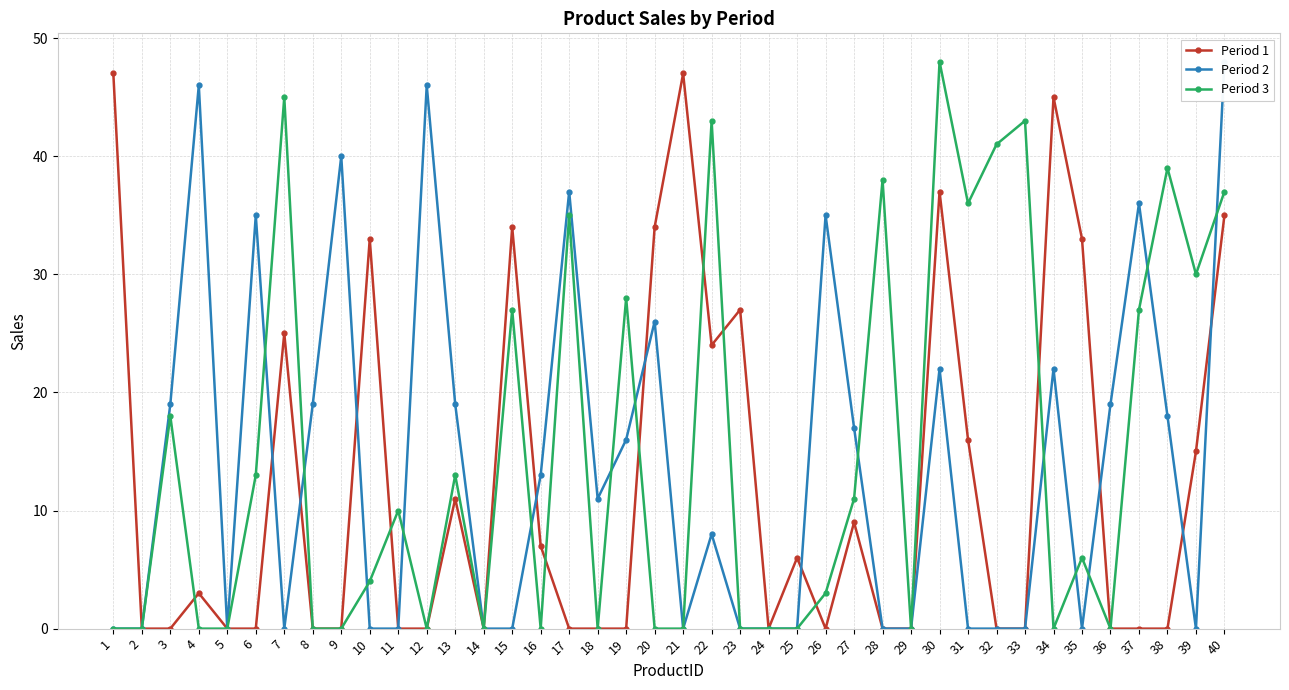

Reading left to right, transcribe all the data shown in this chart.

Period 1: 47	0	0	3	0	0	25	0	0	33	0	0	11	0	34	7	0	0	0	34	47	24	27	0	6	0	9	0	0	37	16	0	0	45	33	0	0	0	15	35
Period 2: 0	0	19	46	0	35	0	19	40	0	0	46	19	0	0	13	37	11	16	26	0	8	0	0	0	35	17	0	0	22	0	0	0	22	0	19	36	18	0	48
Period 3: 0	0	18	0	0	13	45	0	0	4	10	0	13	0	27	0	35	0	28	0	0	43	0	0	0	3	11	38	0	48	36	41	43	0	6	0	27	39	30	37